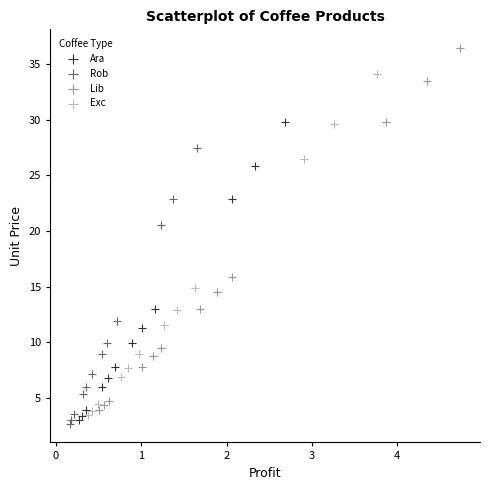

Which series contains the highest Y value?

Lib